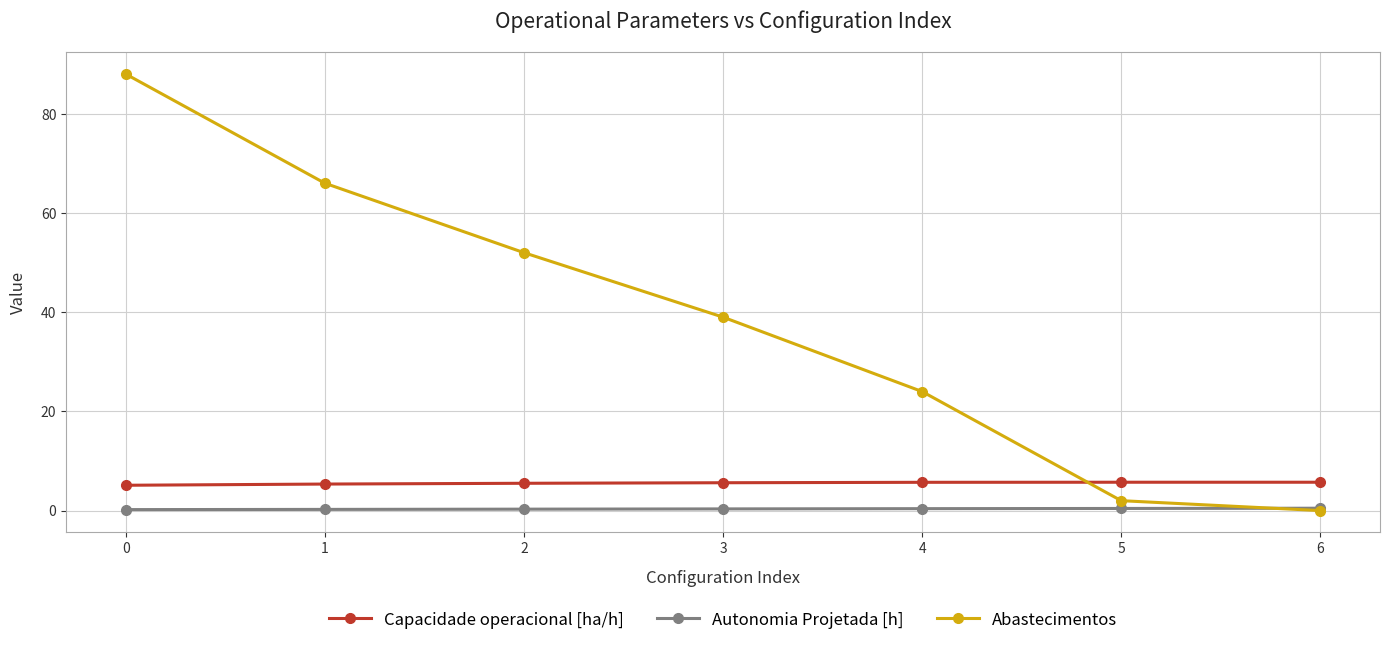

Between which two adjacent categories do Capacidade operacional [ha/h] and Abastecimentos first intersect?

4 and 5